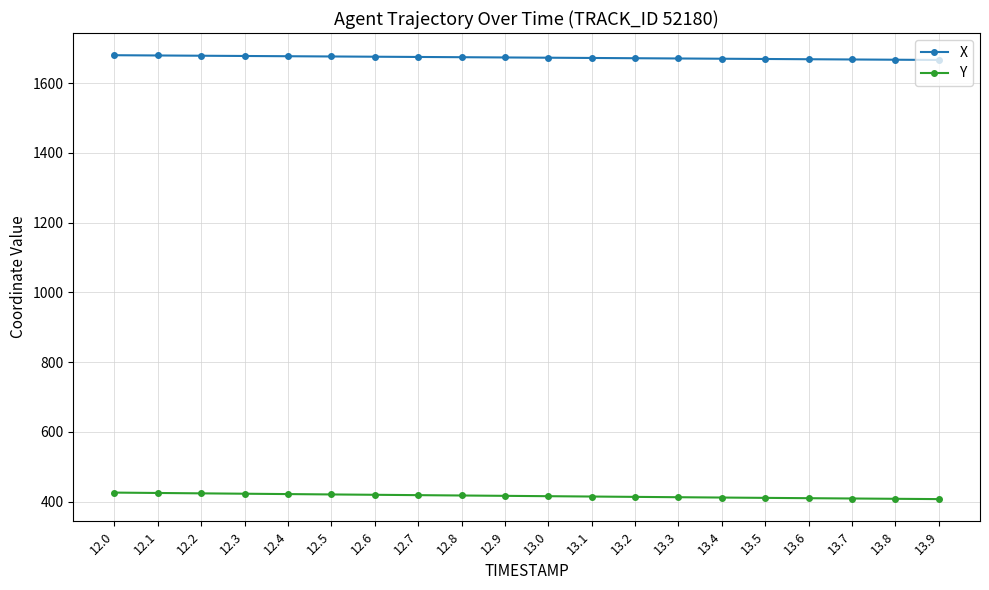

How many categories are shown in the chart?

20